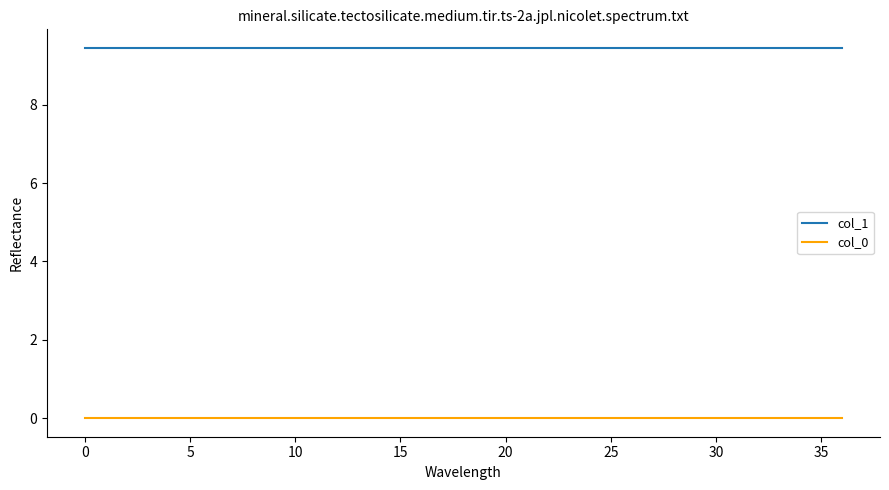

Rank the series by their maximum value, from lowest to highest.

col_0, col_1